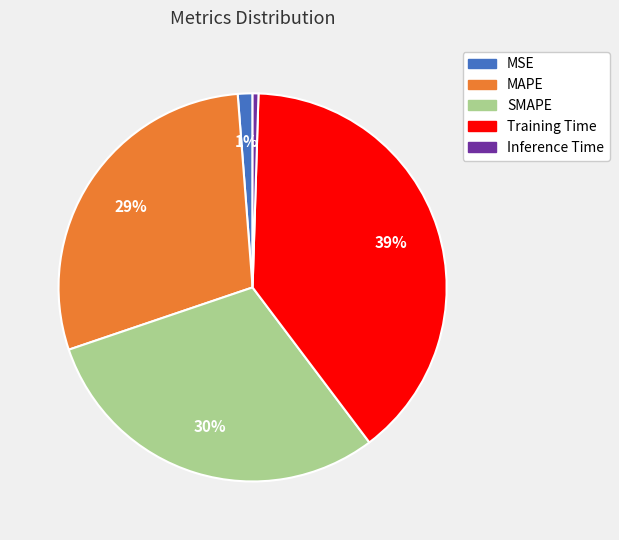

To the nearest percent, what percentage of the pie is MSE?

1%